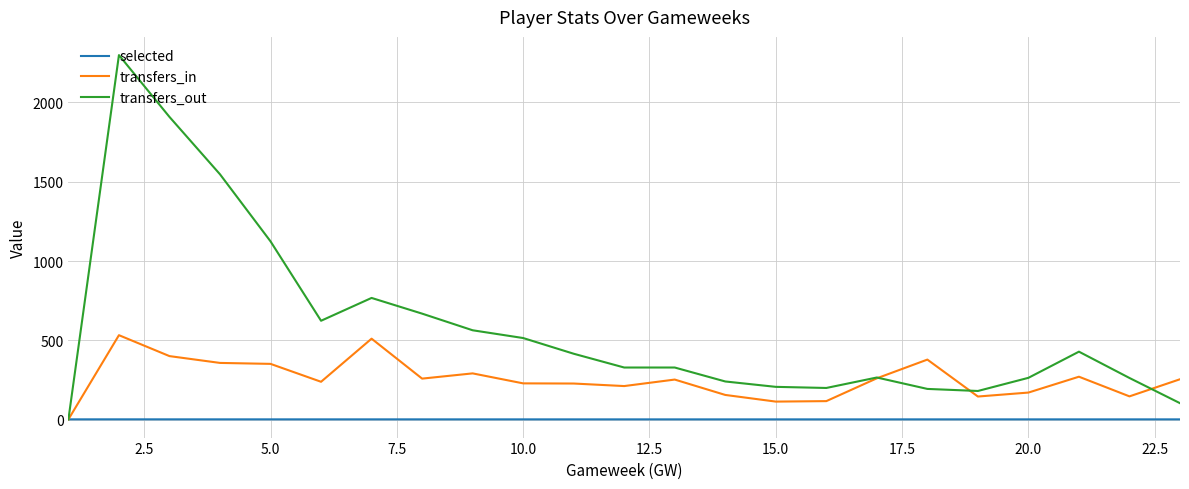

What is the greatest value displayed?

2299.0